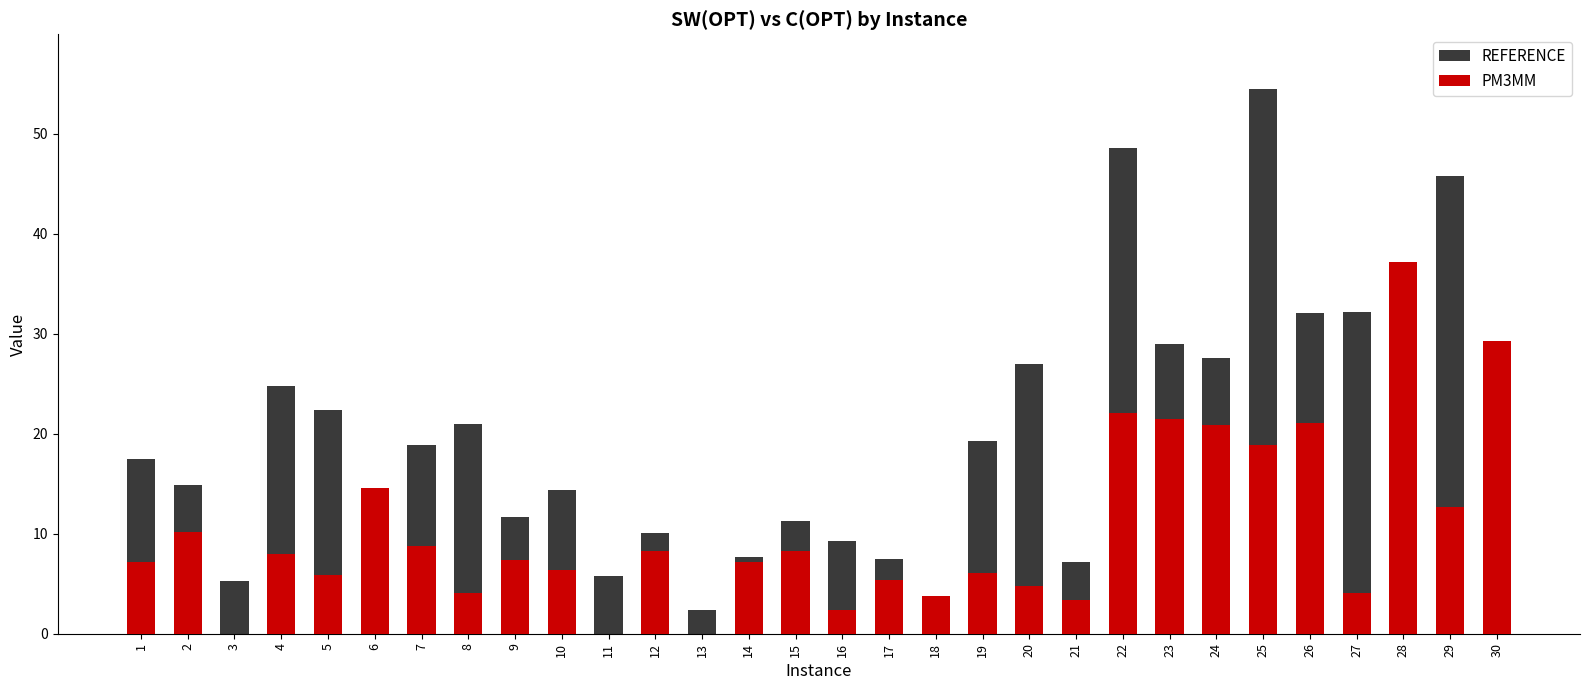

Rank the series by their average value, from highest to lowest.

REFERENCE, PM3MM